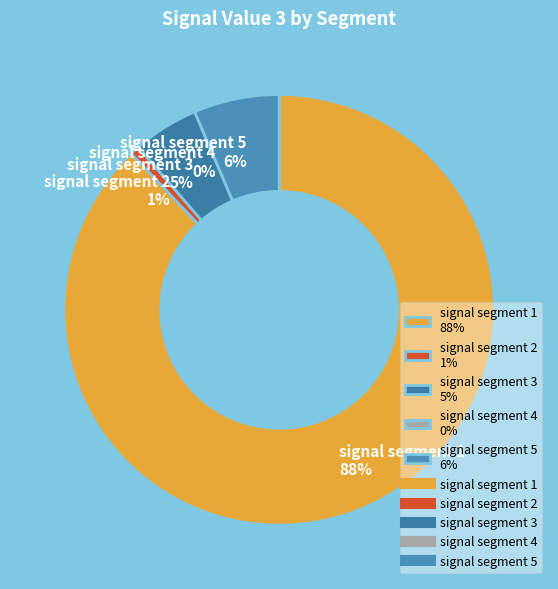

Count the number of slices in the pie.

5